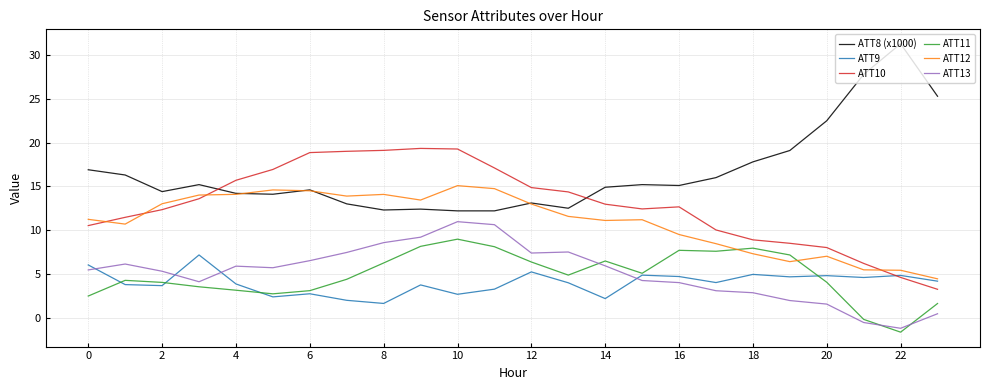

How many lines are shown in the chart?

6